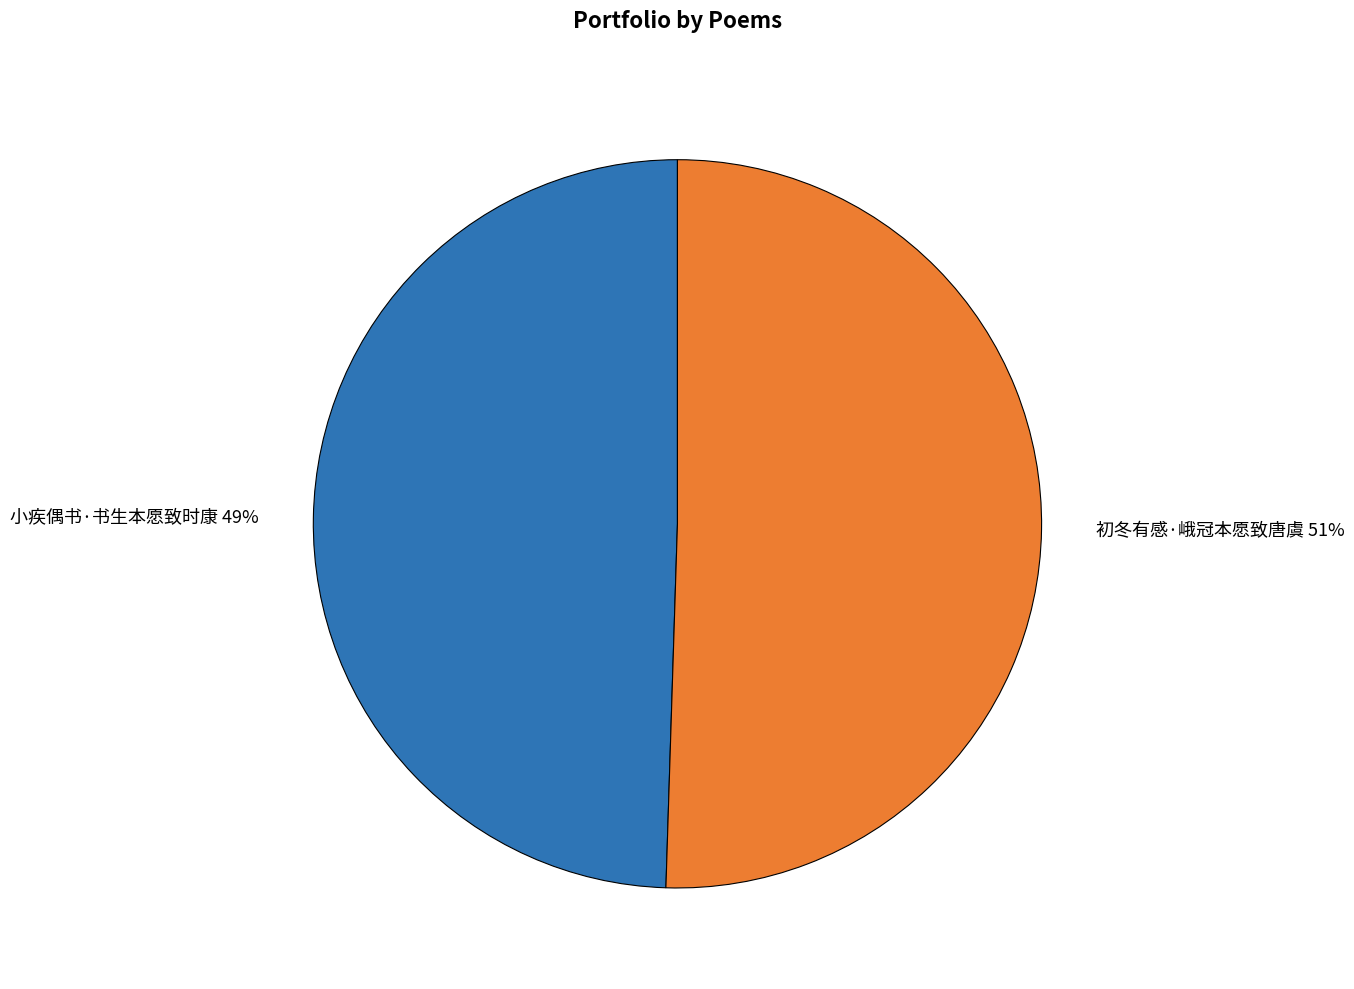

Which slice represents more than half of the pie?

初冬有感·峨冠本愿致唐虞